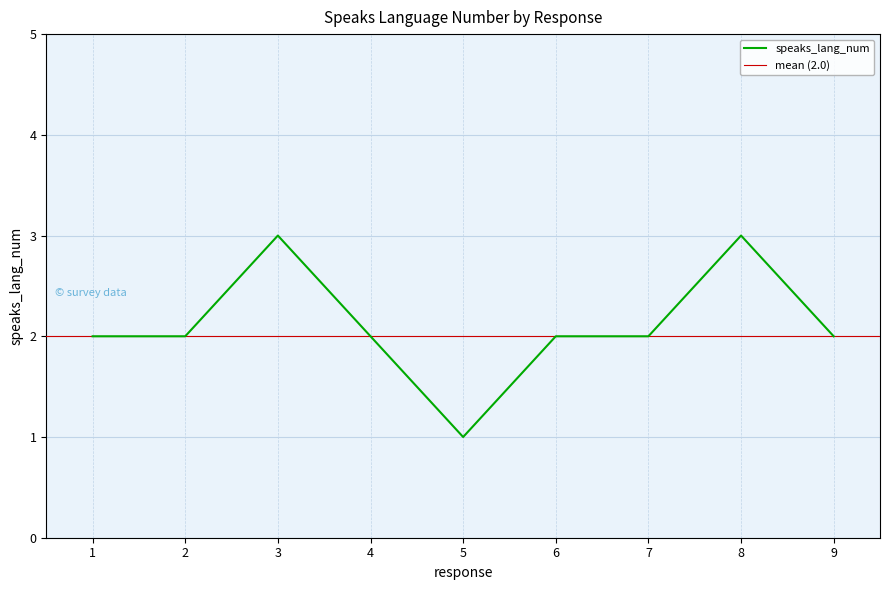

True or false: the data shows 2 at 6.

True